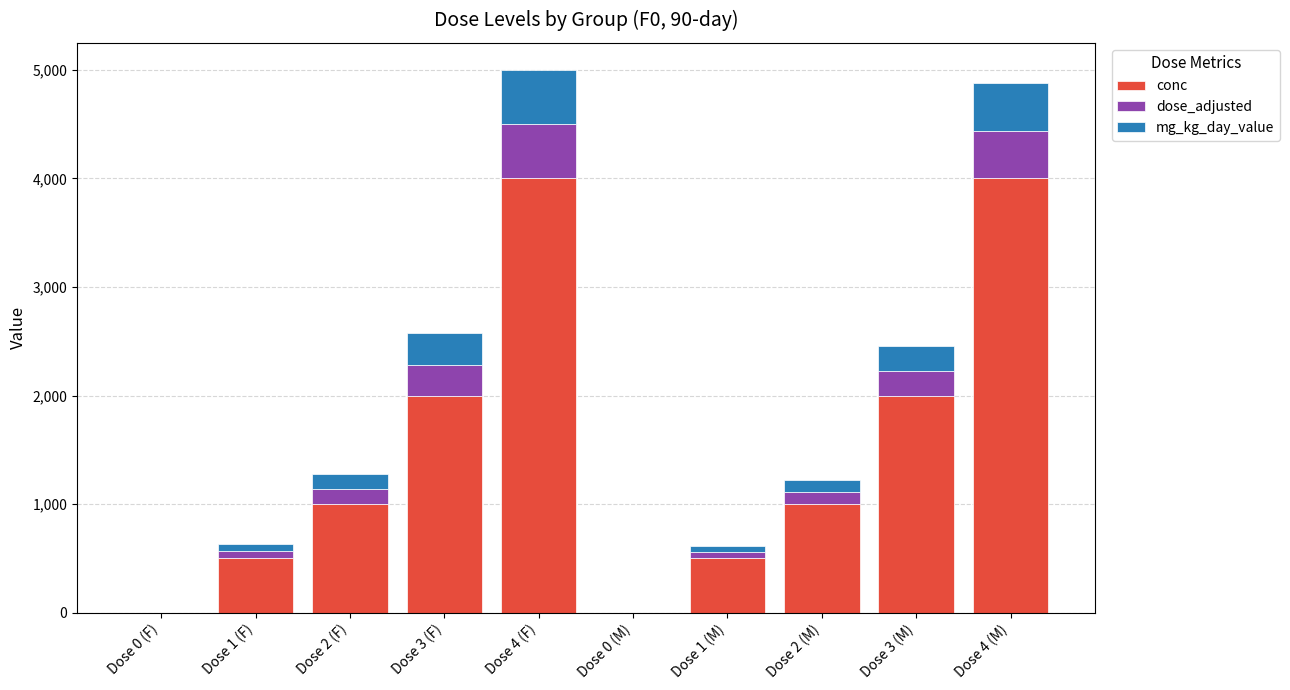

Reading left to right, transcribe the values for conc.

Dose 0 (F)=0.0	Dose 1 (F)=500.0	Dose 2 (F)=1000.0	Dose 3 (F)=2000.0	Dose 4 (F)=4000.0	Dose 0 (M)=0.0	Dose 1 (M)=500.0	Dose 2 (M)=1000.0	Dose 3 (M)=2000.0	Dose 4 (M)=4000.0